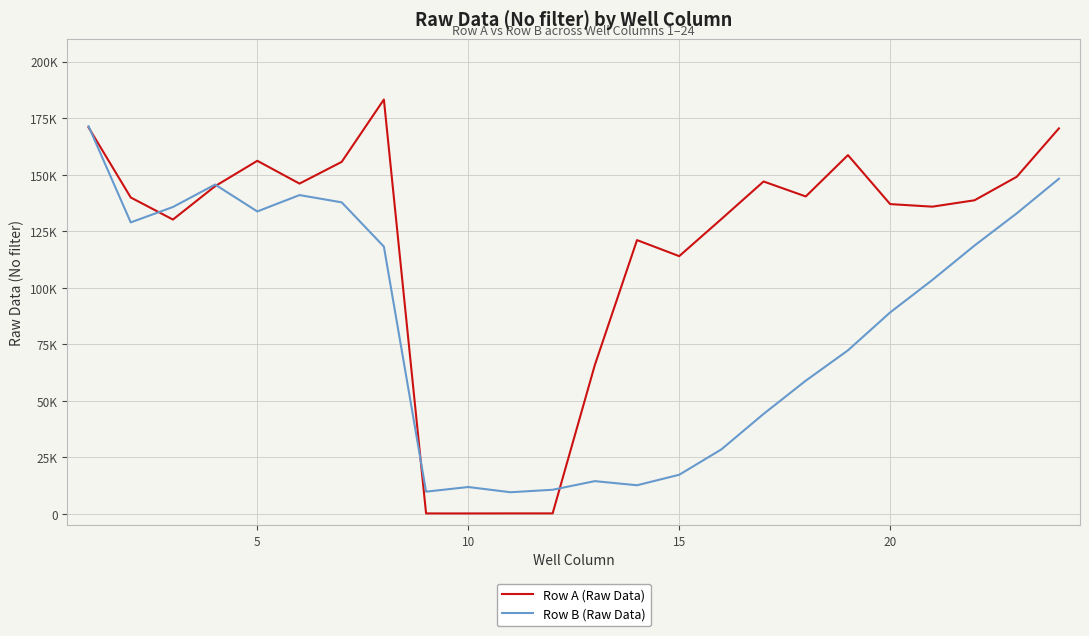

What are all the series names shown in the legend?

Row A (Raw Data), Row B (Raw Data)